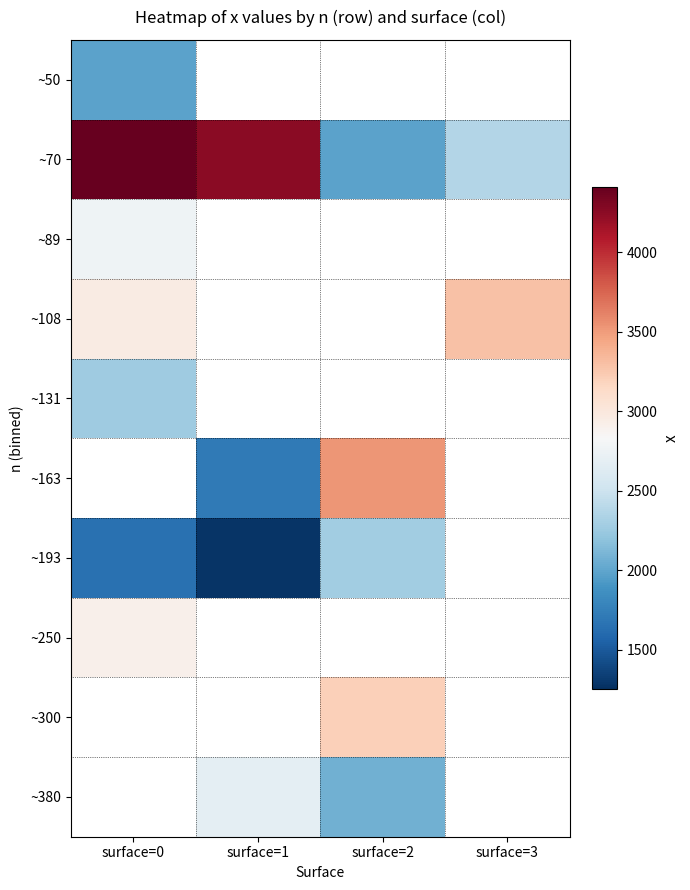

Which series has the widest spread of values?

~70